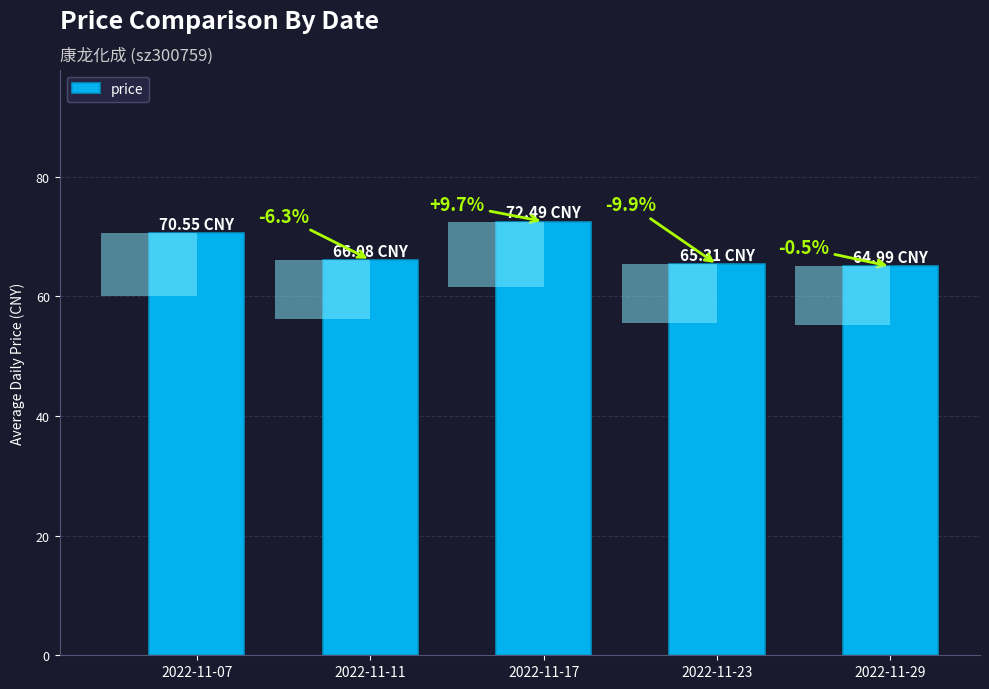

True or false: the data shows 65.0 at 2022-11-29.

True